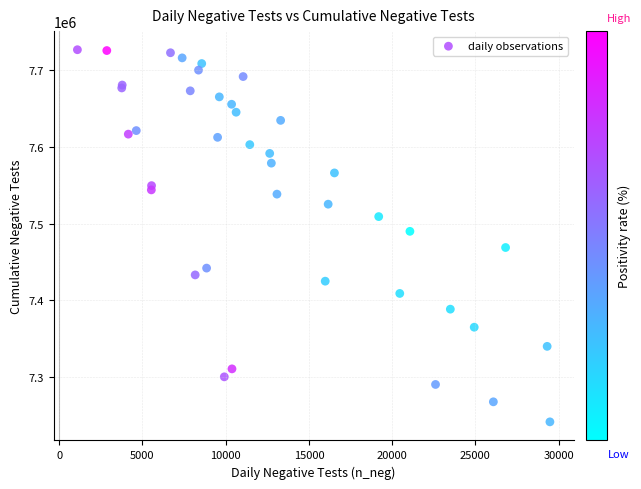

What Y value in the scatter plot is closest to 7484213?

7490015